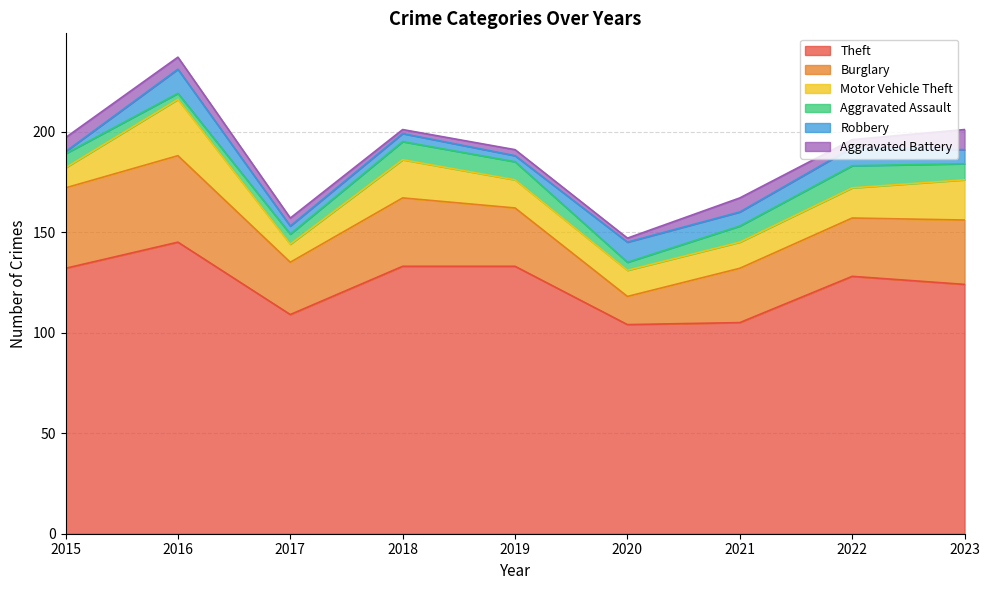

Is it true that Robbery equals 3 at 2022?

False